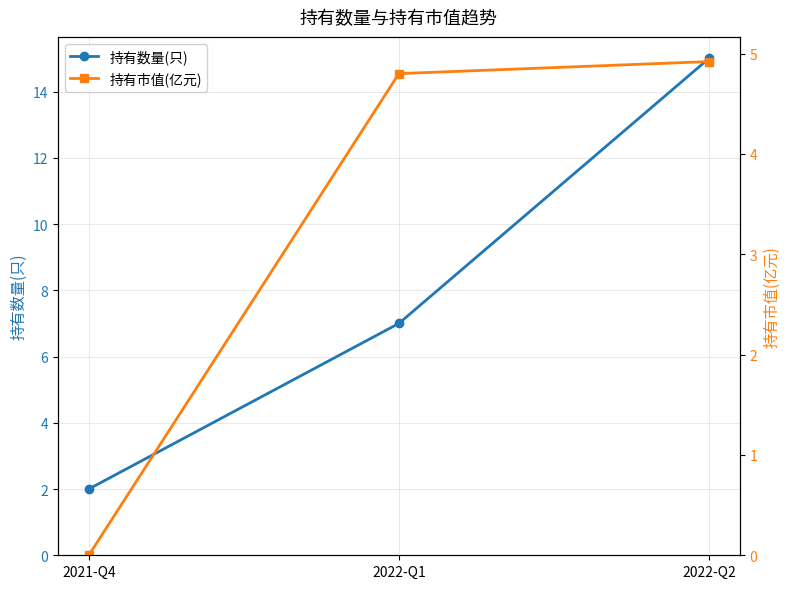

At which label is 持有市值(亿元) closest to 2?

2021-Q4